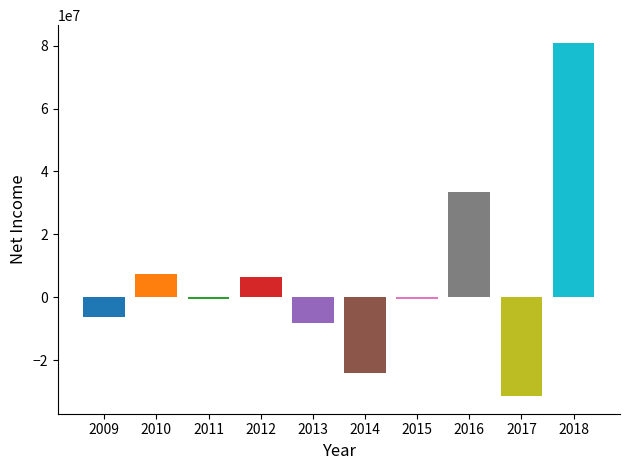

What is the minimum value shown in the chart?

-31397625